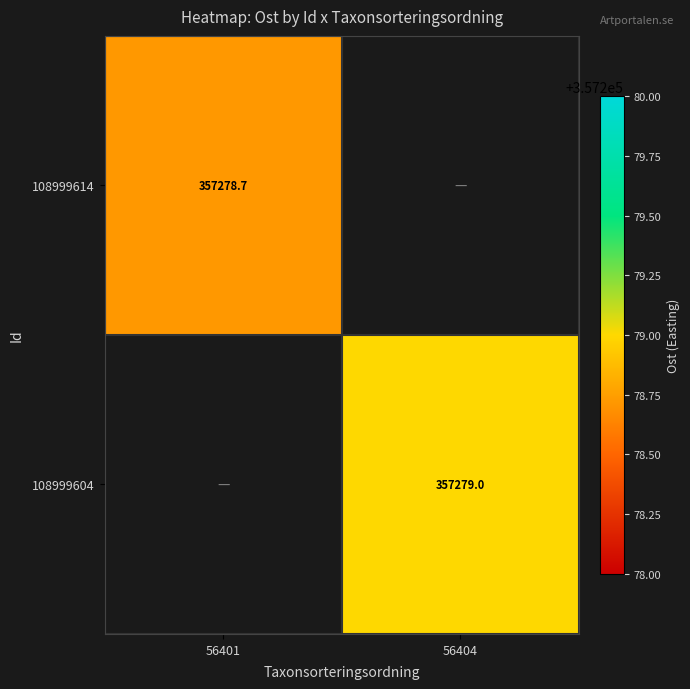

The 108999614 series shows 170269.5 at 56401. True or false?

False